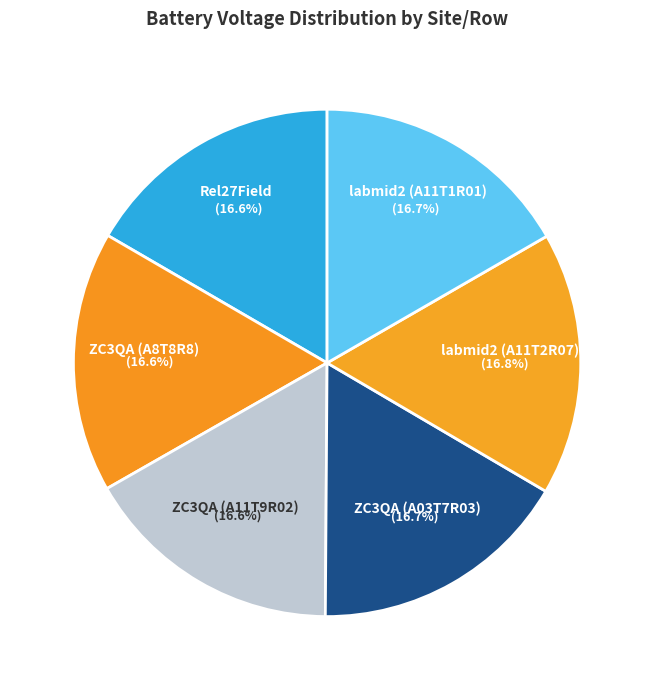

Count the number of slices in the pie.

6